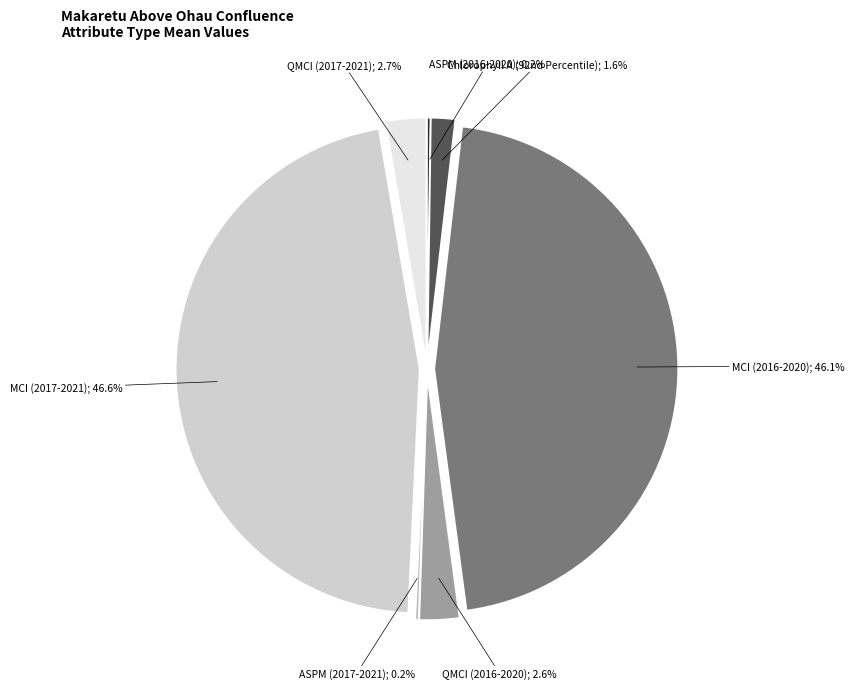

Does any single category account for the majority?

No